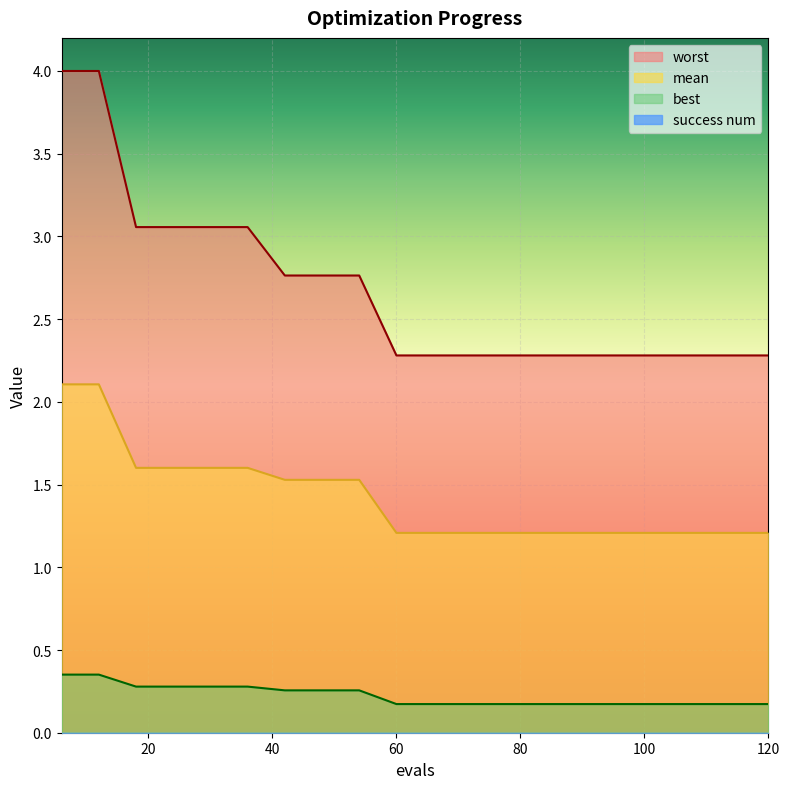

At which label is mean closest to 1?

60